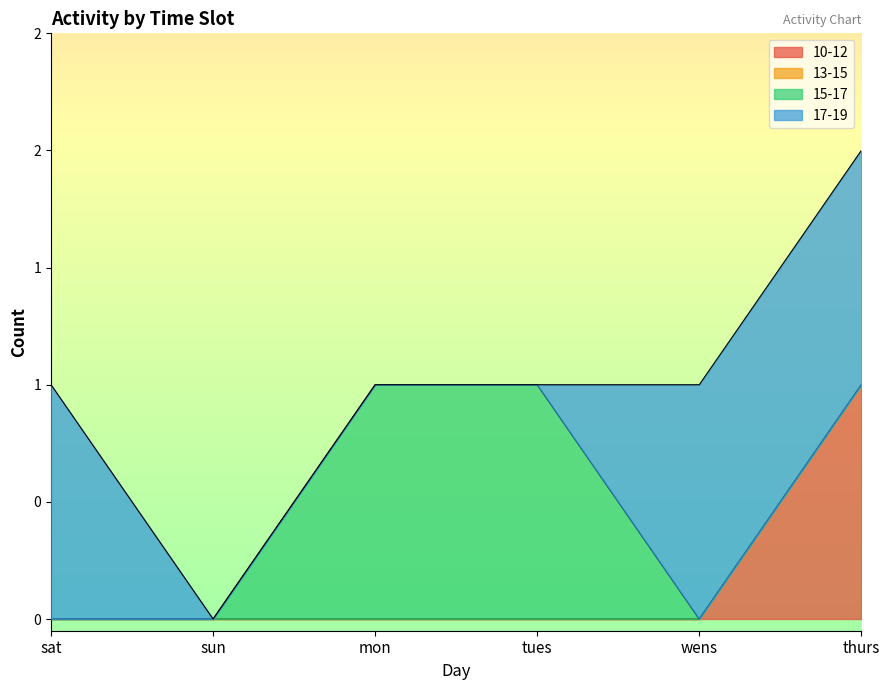

Rank the series by their average value, from highest to lowest.

17-19, 15-17, 10-12, 13-15